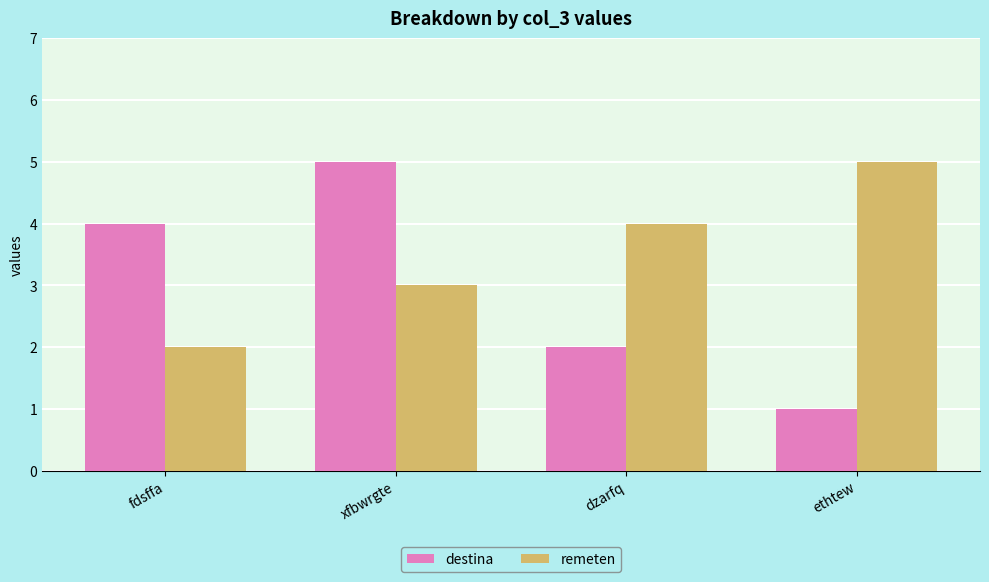

What is the average value of the remeten series?

4